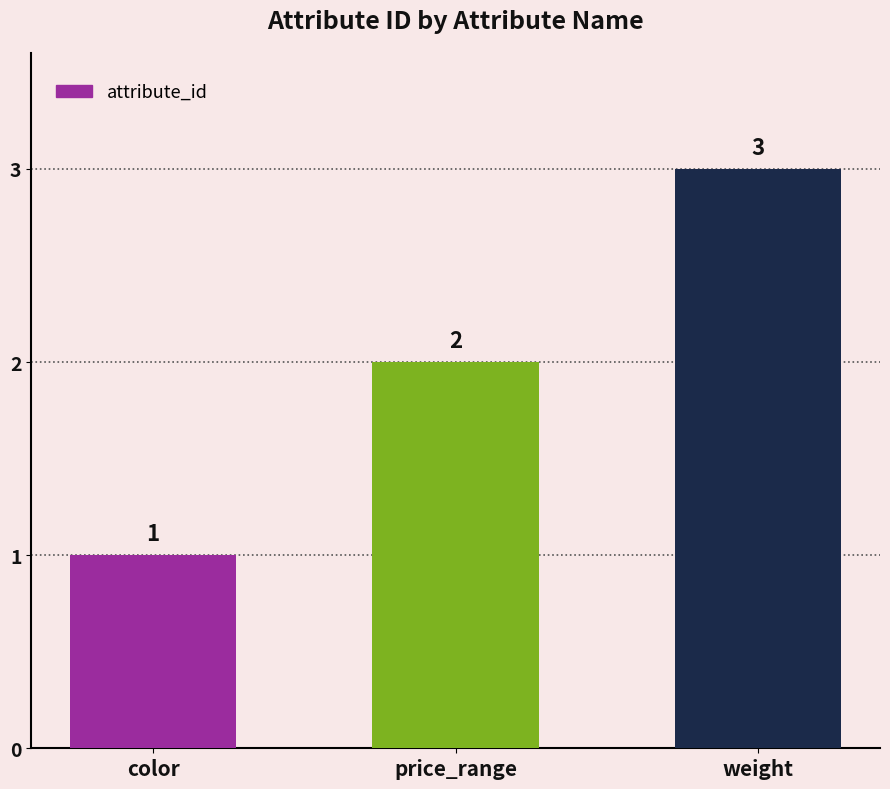

What is the difference between the maximum and minimum values?

2